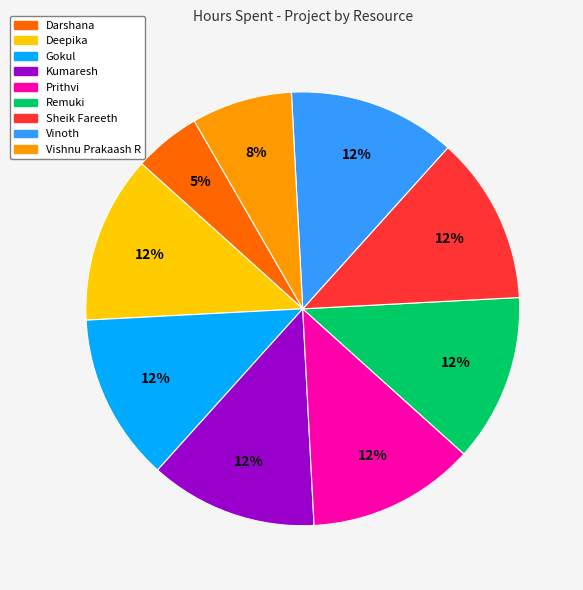

Which slice is the smallest?

Darshana